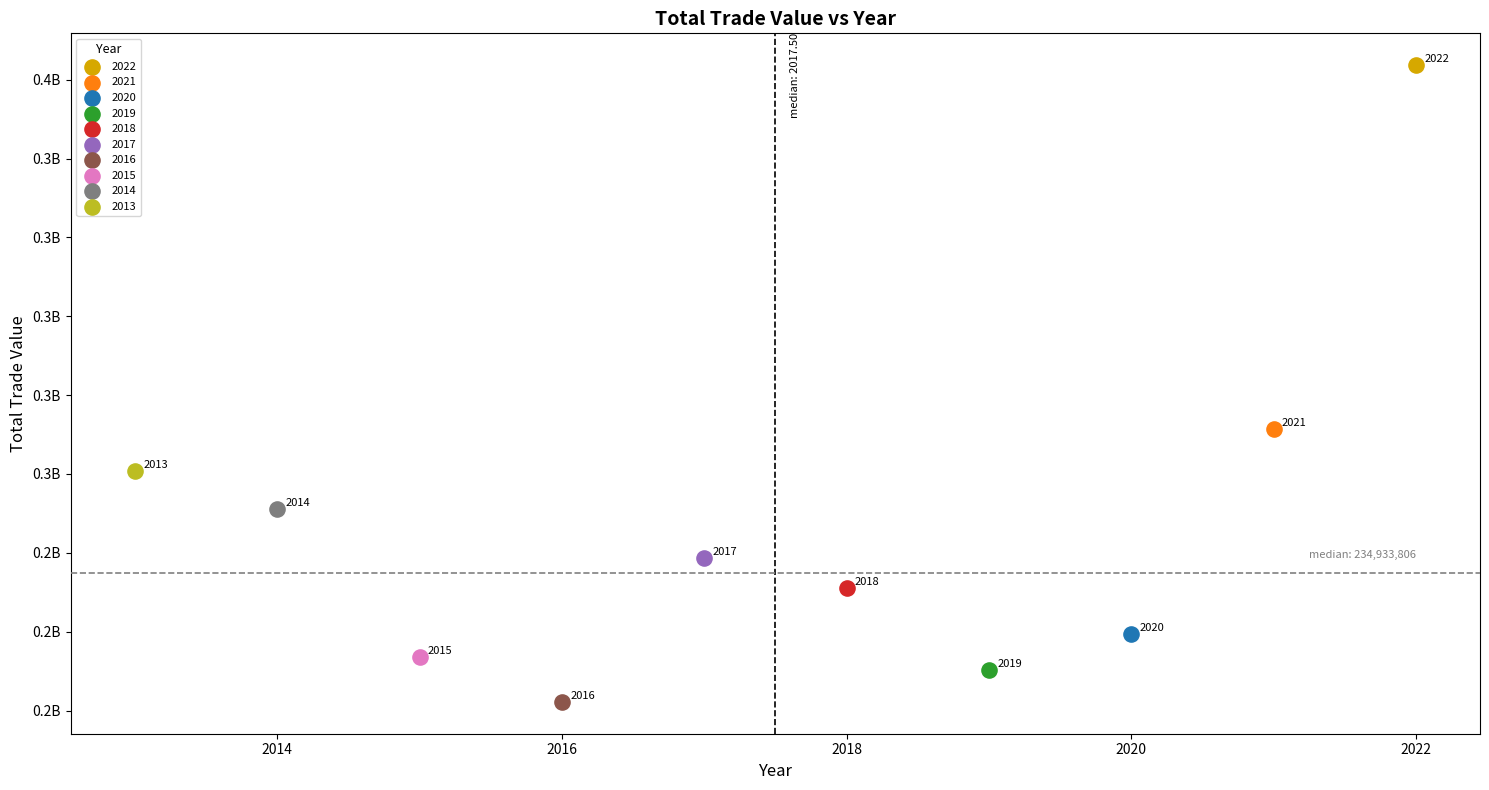

What are all the series names shown in the legend?

2022, 2021, 2020, 2019, 2018, 2017, 2016, 2015, 2014, 2013